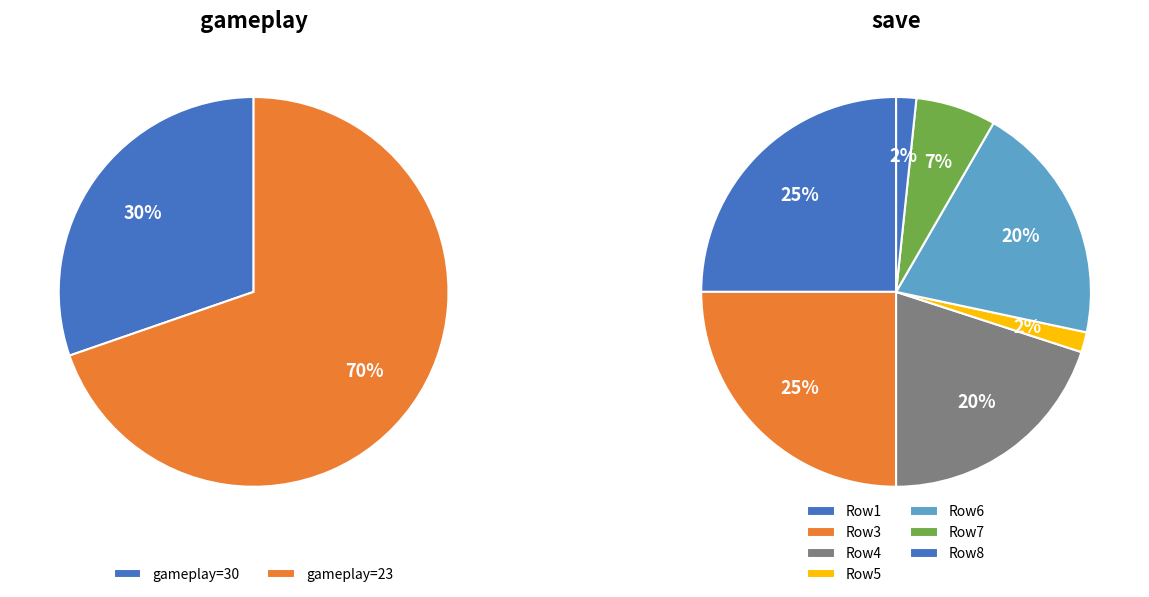

The 6 slice represents 7% of the pie. True or false?

True